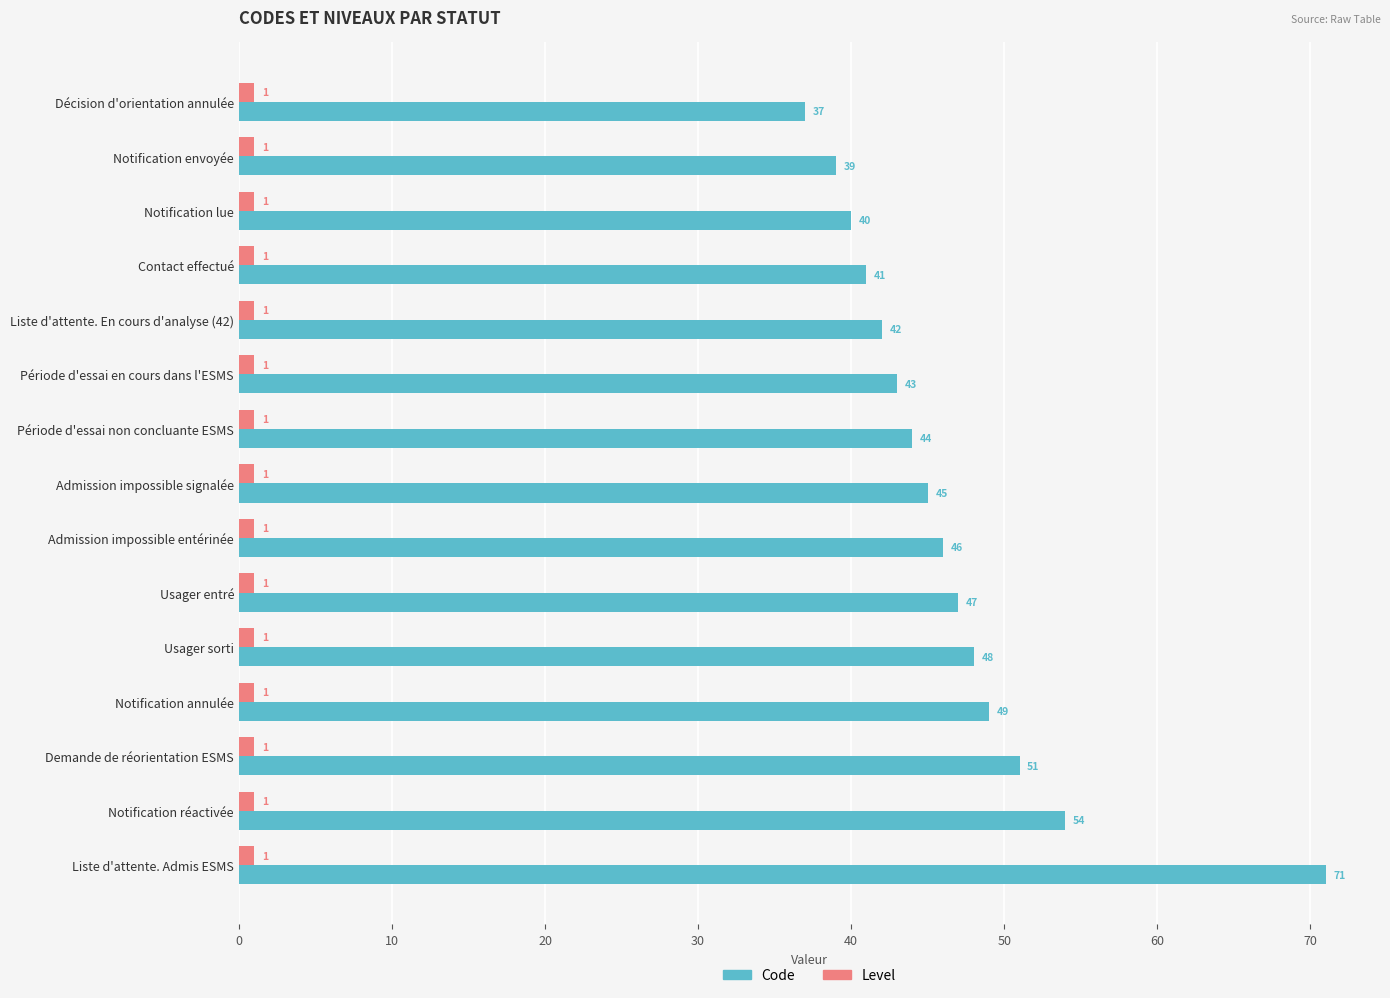

List the series in order of their peak value, lowest first.

Level, Code